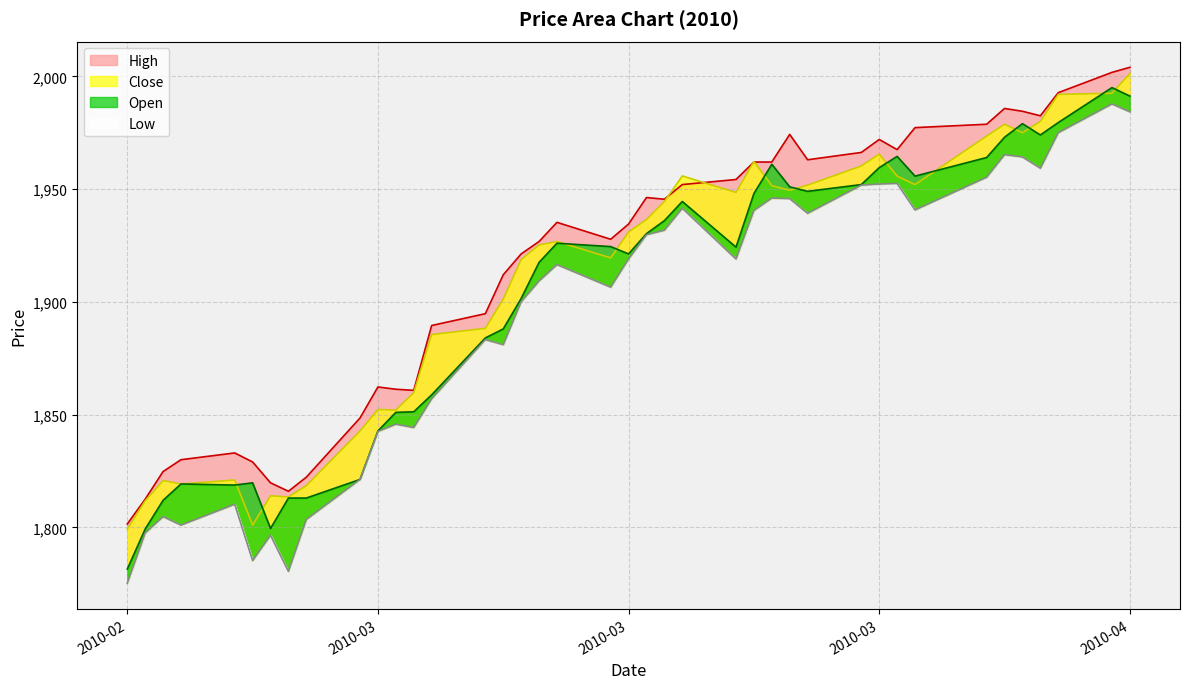

At 2010-02-26, list the series in order from largest to smallest.

High, Close, Open, Low